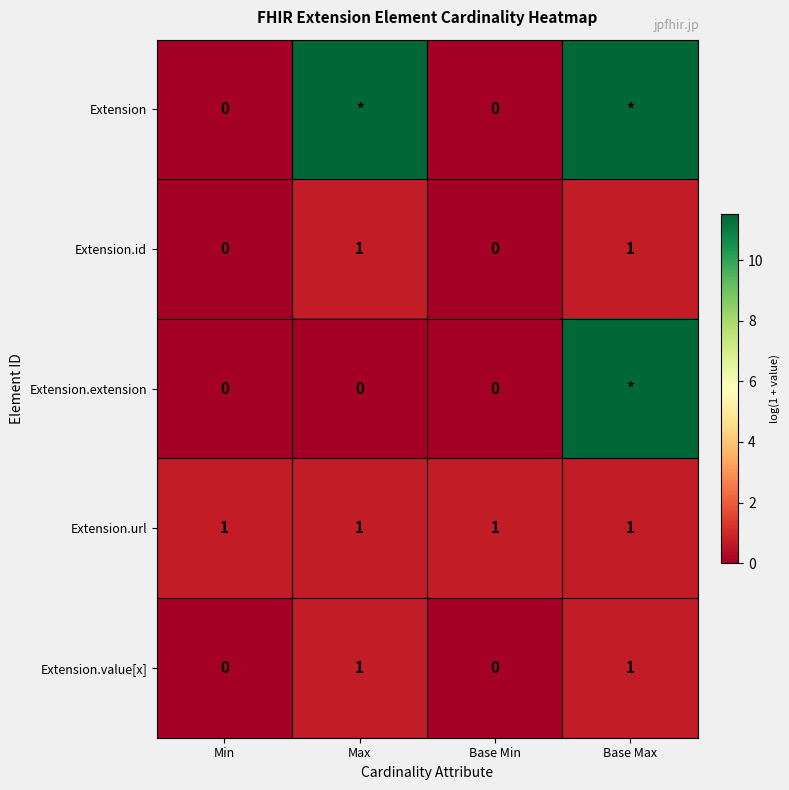

Count the Extension.value[x] values in the range 0 to 1.

4